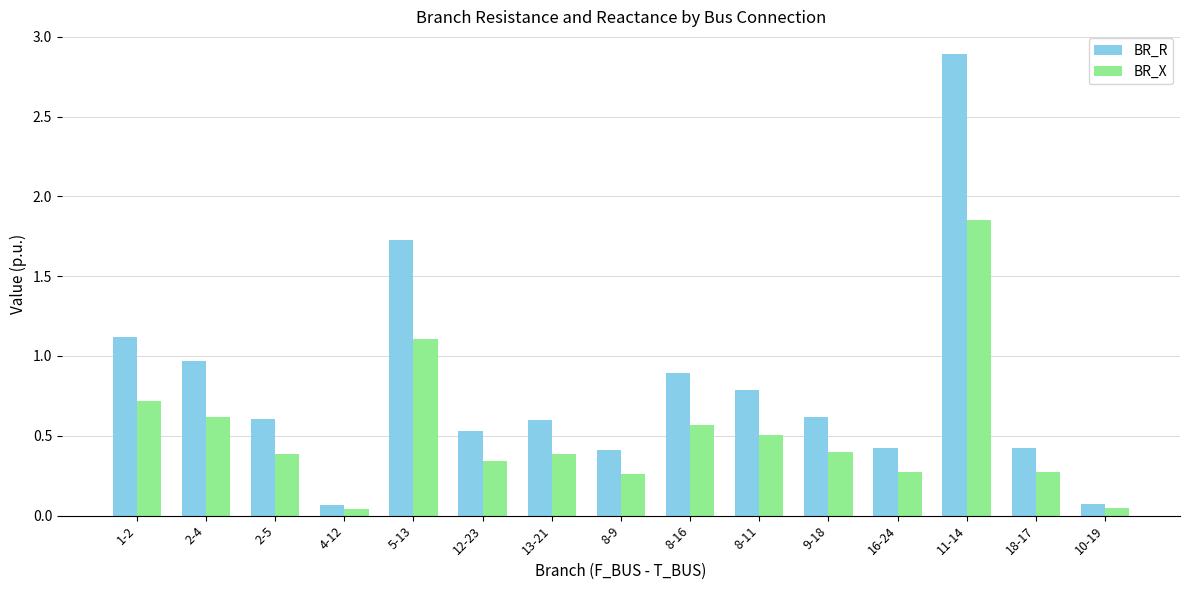

What is the difference between the BR_R values at 12-23 and 1-2?

0.6